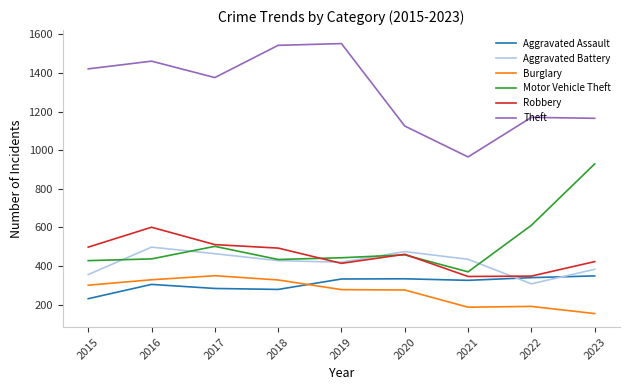

True or false: Burglary and Theft intersect in this chart.

False